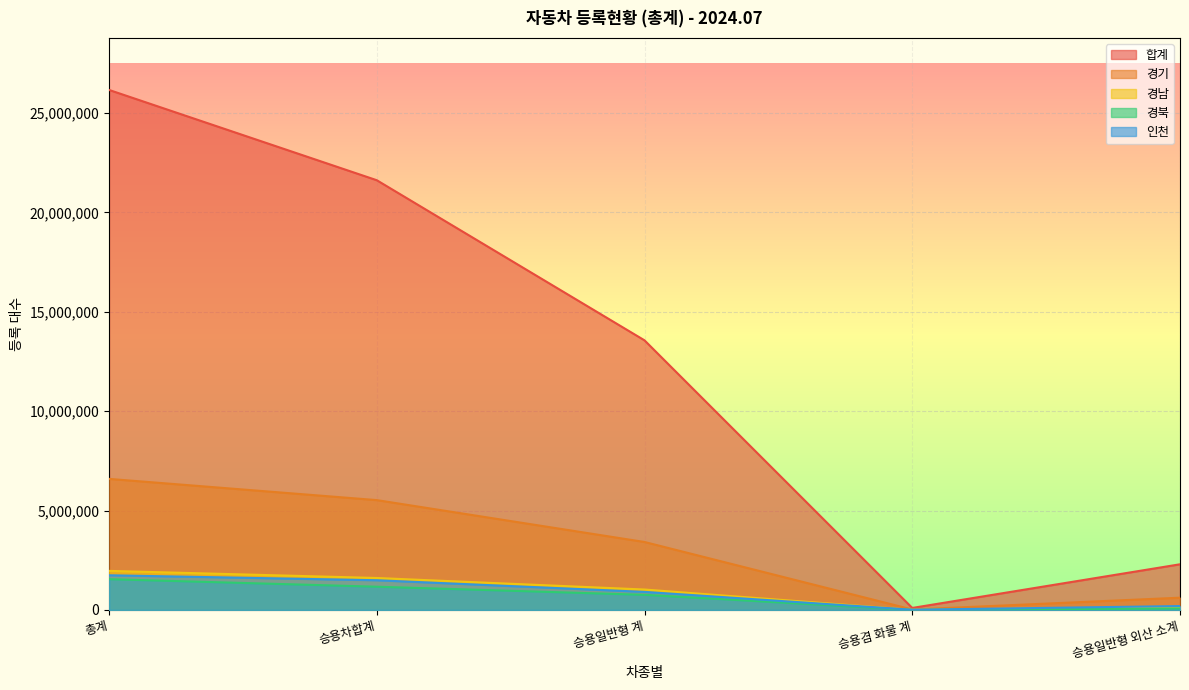

At 승용차합계, list the series in order from smallest to largest.

경북, 인천, 경남, 경기, 합계